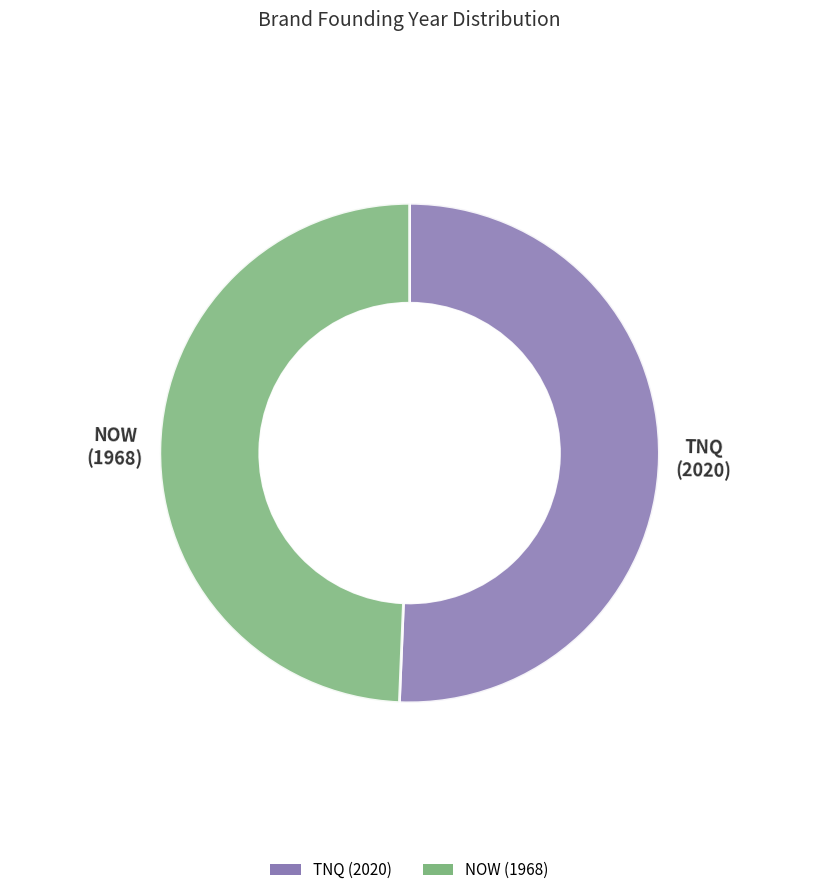

Is TNQ the majority of the pie?

Yes